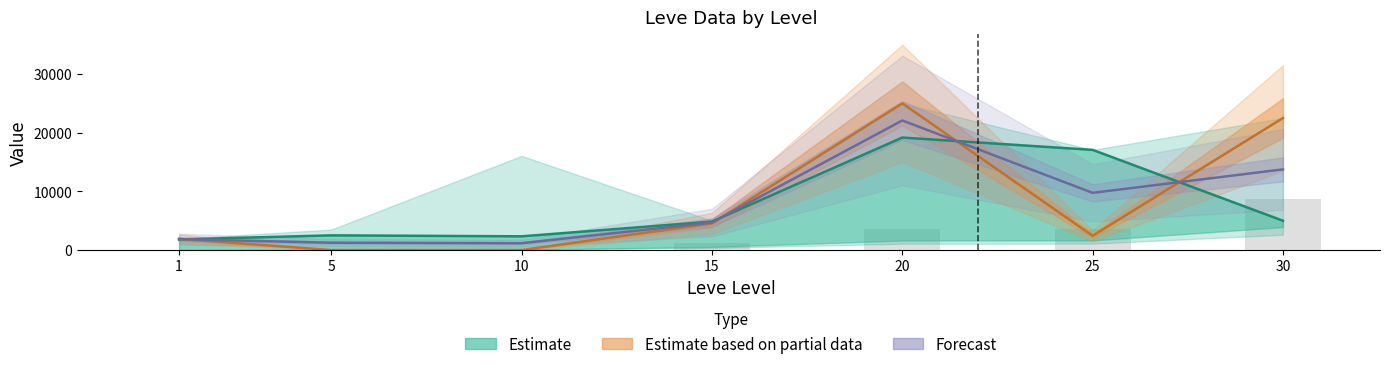

Reading left to right, transcribe all the data shown in this chart.

Estimate: 1813.0	2507.0	2342.0	4852.0	19174.0	17074.0	5000.0
Estimate based on partial data: 1902.0	0.0	0.0	4540.0	25000.0	2433.0	22500.0
Forecast: 1857.5	1253.5	1171.0	4696.0	22087.0	9753.5	13750.0